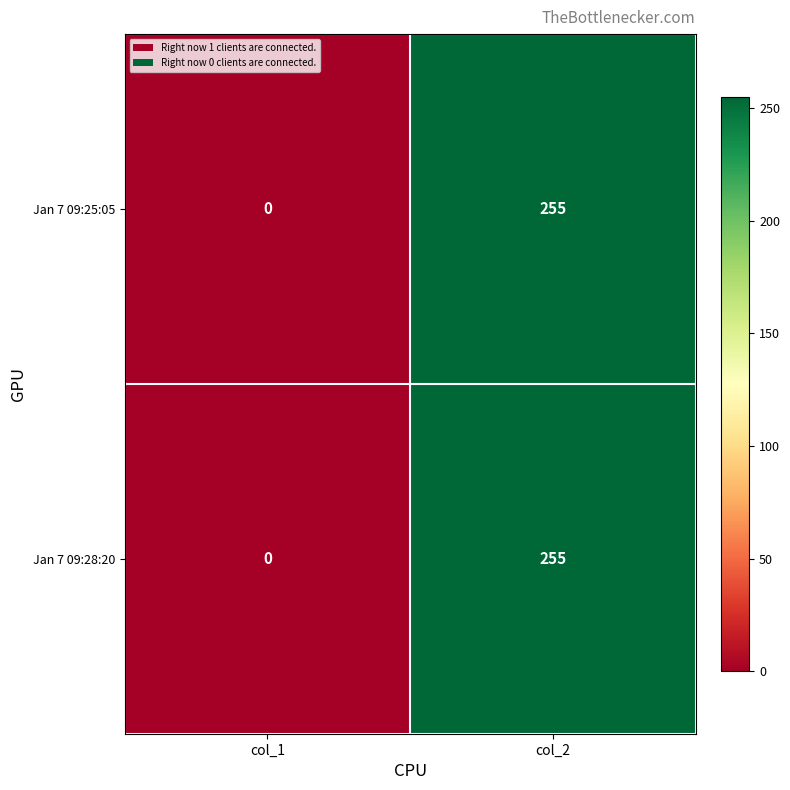

Reading left to right, extract all data points from this chart.

Jan 7 09:25:05: 0	255
Jan 7 09:28:20: 0	255